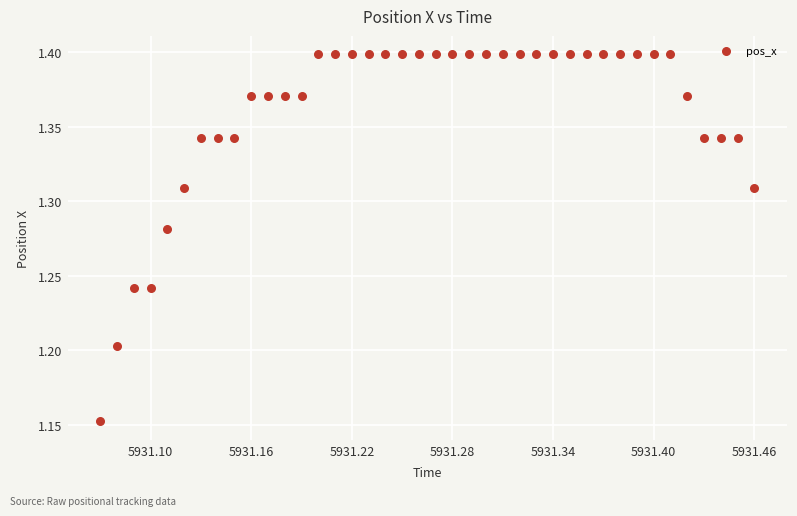

What is the range of X values (max minus min)?

0.4